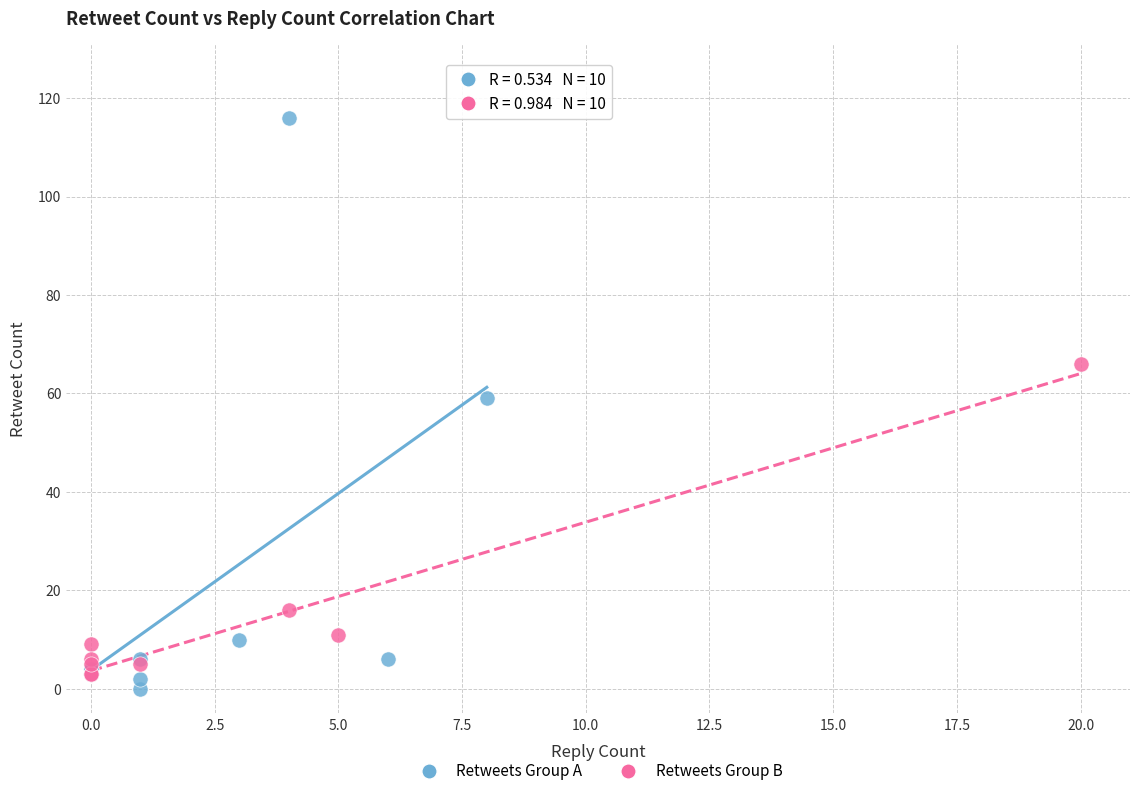

Which series contains the highest Y value?

Retweets Group A